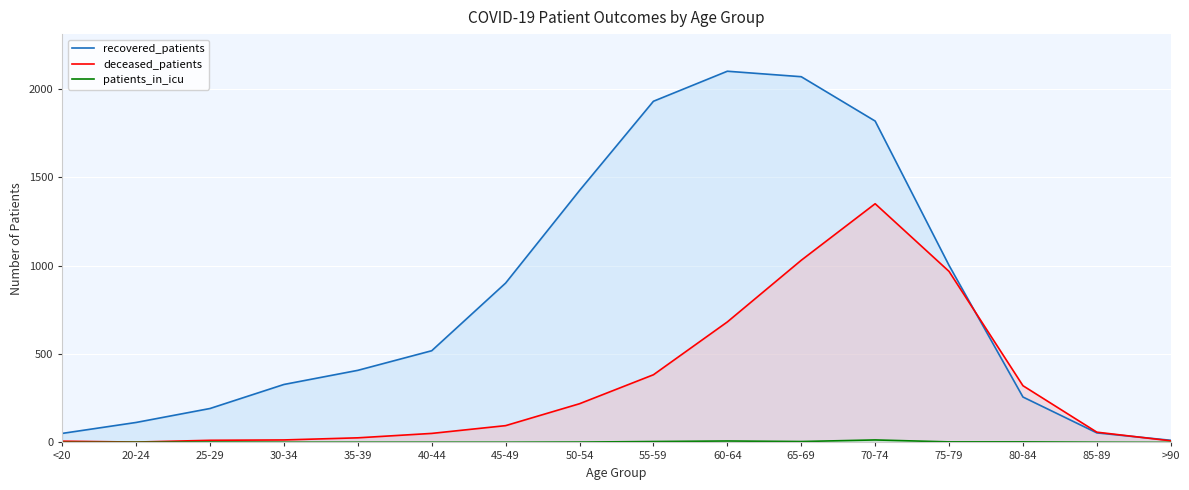

Reading right to left, transcribe all the data shown in this chart.

recovered_patients: 12	54	257	1002	1819	2070	2101	1931	1426	902	519	408	328	192	113	51
deceased_patients: 9	58	321	968	1351	1031	682	383	219	95	51	26	14	12	2	7
patients_in_icu: 0	1	3	3	14	5	8	5	2	1	1	1	1	2	1	0